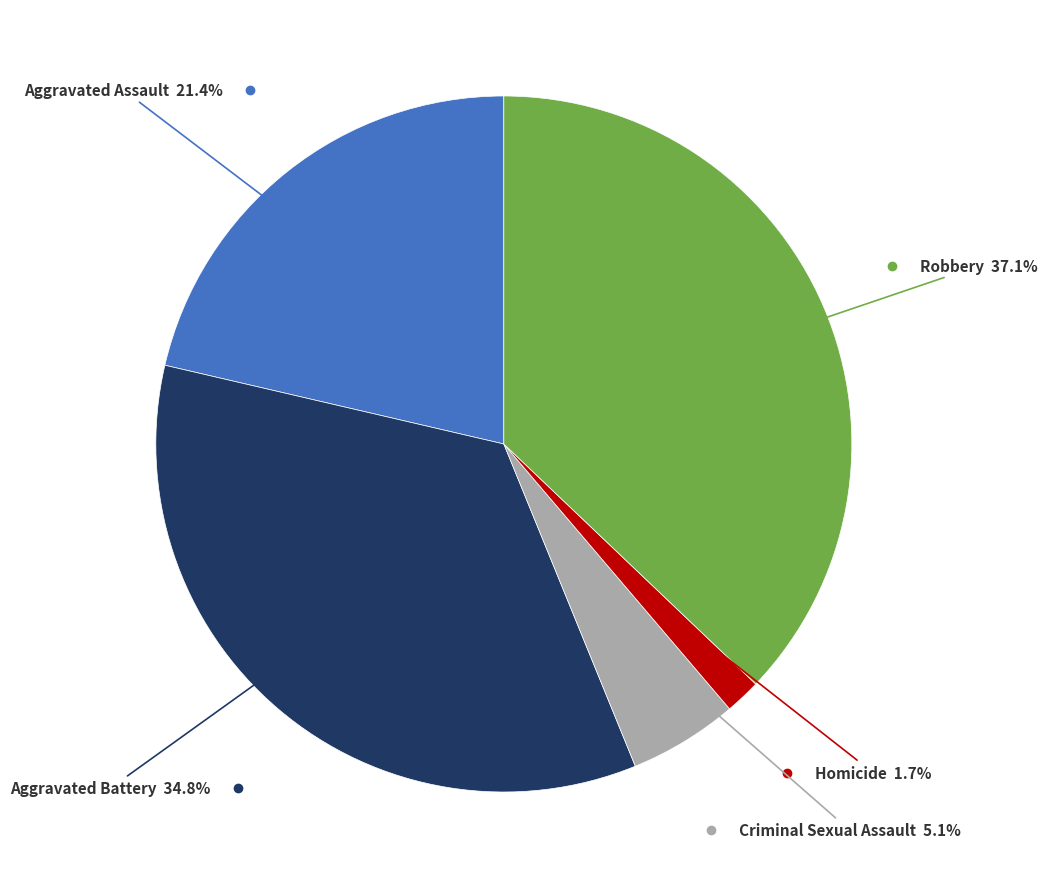

Is there a majority slice in this chart?

No